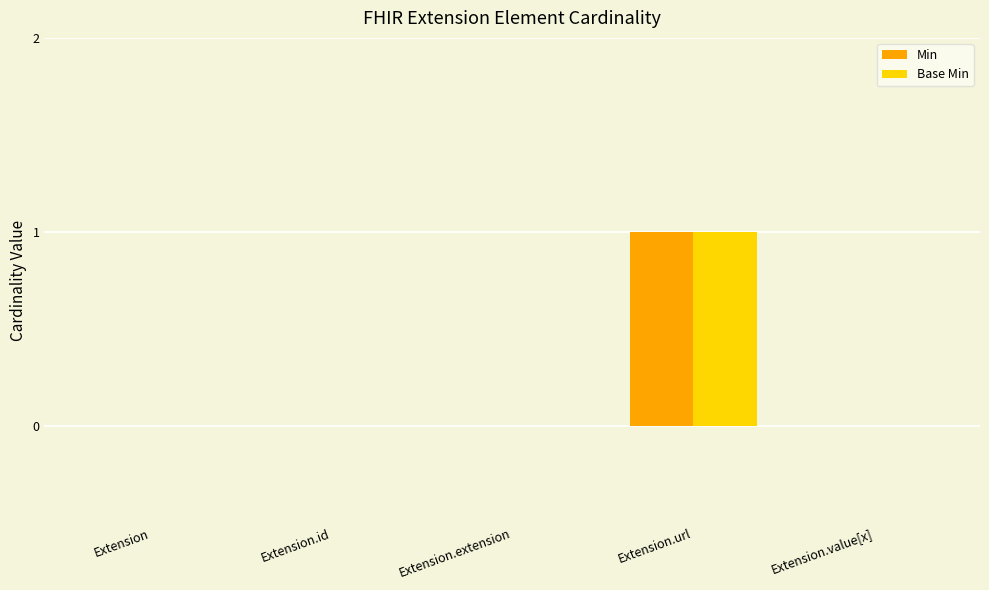

Are the bars grouped side by side (vs. stacked)?

Yes